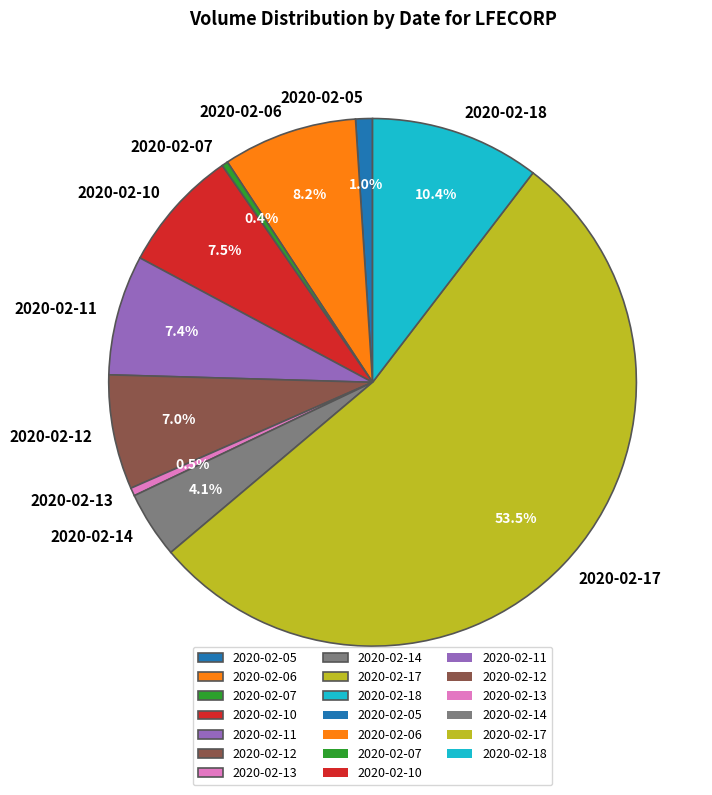

Which has a higher value, 2020-02-17 or 2020-02-06?

2020-02-17